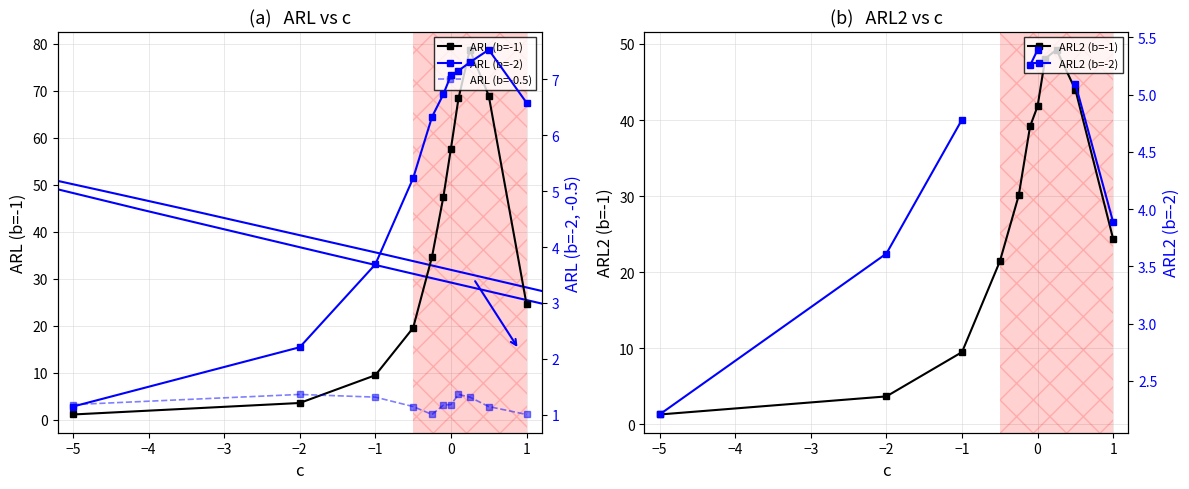

Does the chart display data point markers on the line(s)?

Yes